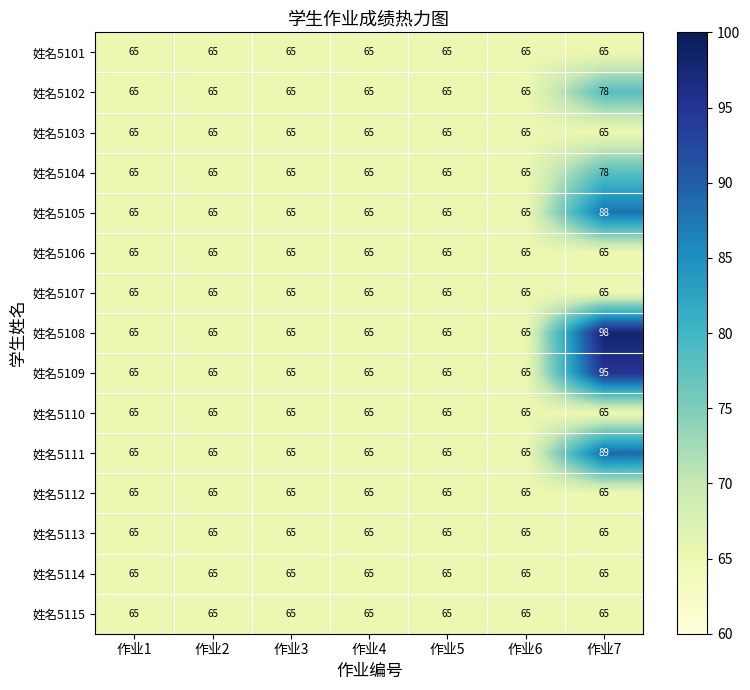

What is the maximum value for 姓名5105?

88